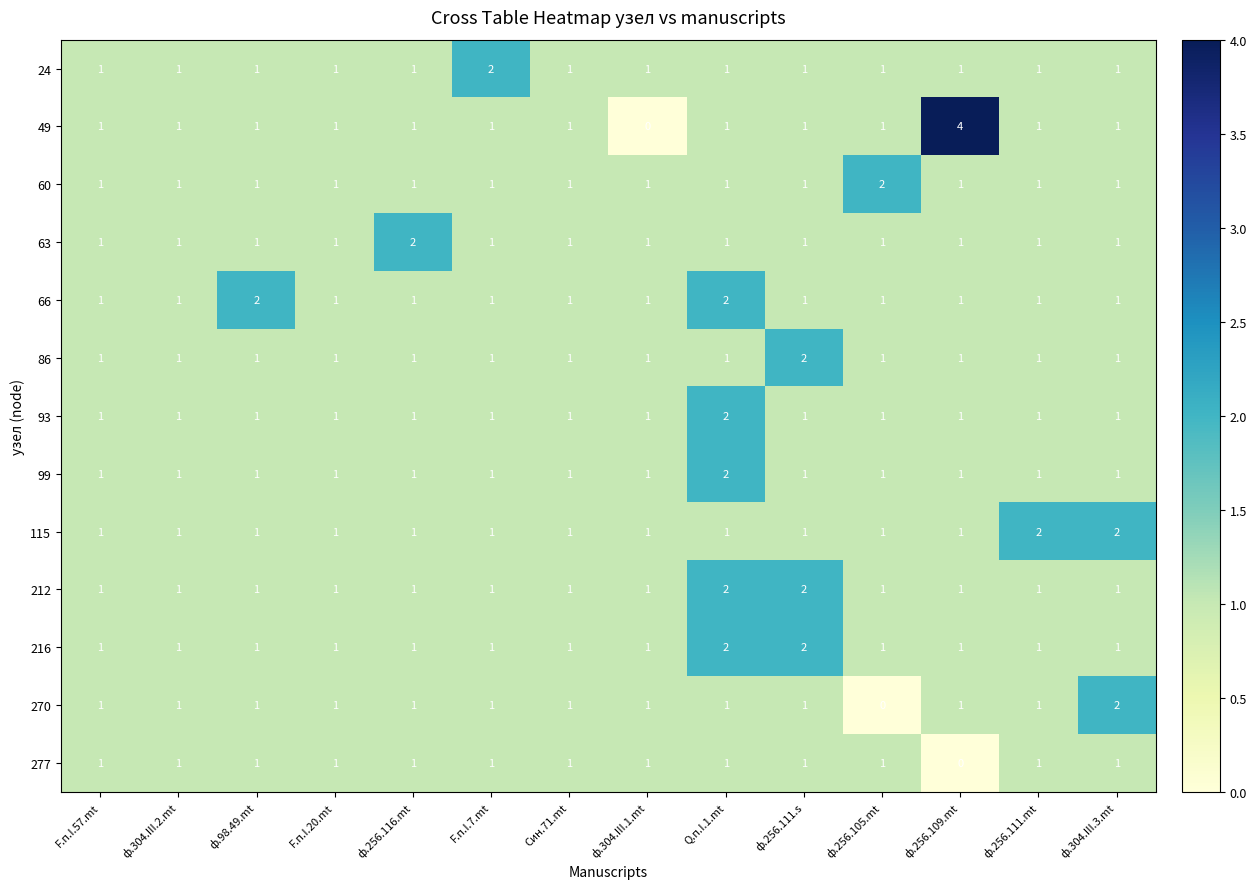

How many data points does each series have?

14